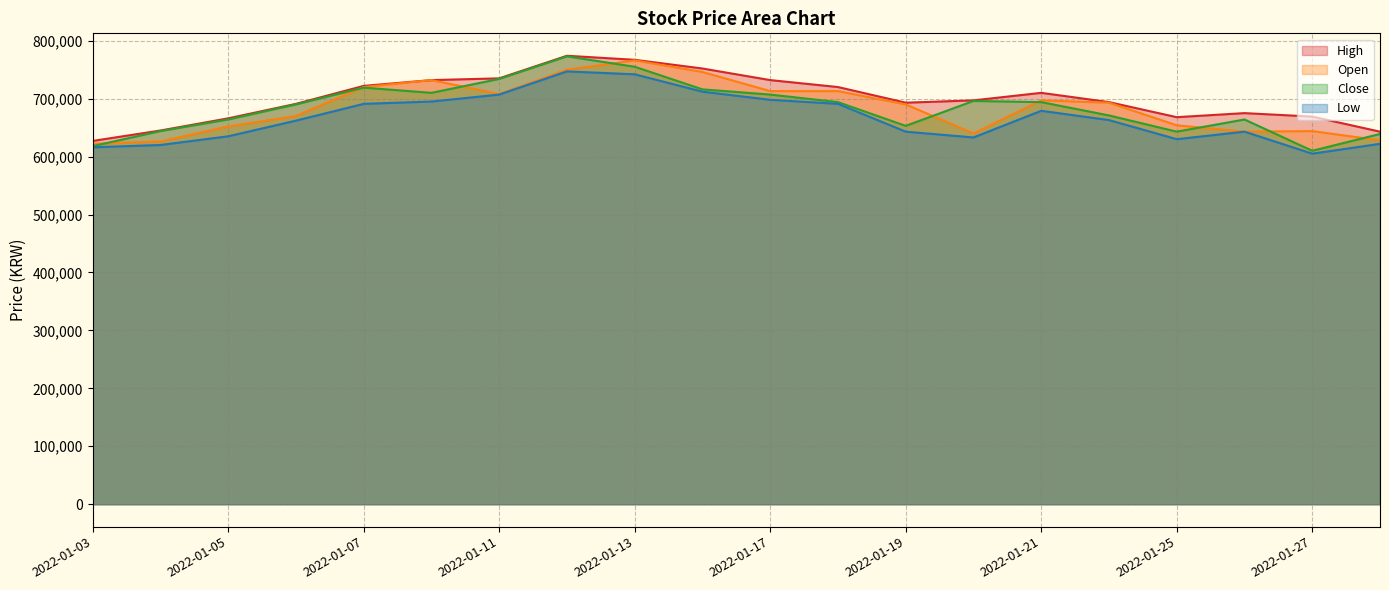

Reading right to left, extract all data points from this chart.

High: 643000	669000	675000	668000	694000	710000	697000	693000	720000	732000	752000	767000	774000	735000	732000	722000	691000	666000	645000	627000
Open: 628000	644000	643000	654000	693000	697000	640000	690000	713000	713000	746000	766000	750000	708000	732000	720000	670000	652000	626000	622000
Close: 639000	610000	664000	643000	671000	694000	696000	653000	694000	707000	716000	755000	773000	734000	710000	719000	690000	664000	644000	618000
Low: 622000	605000	643000	630000	663000	679000	633000	643000	691000	698000	712000	742000	747000	707000	695000	691000	662000	635000	620000	616000